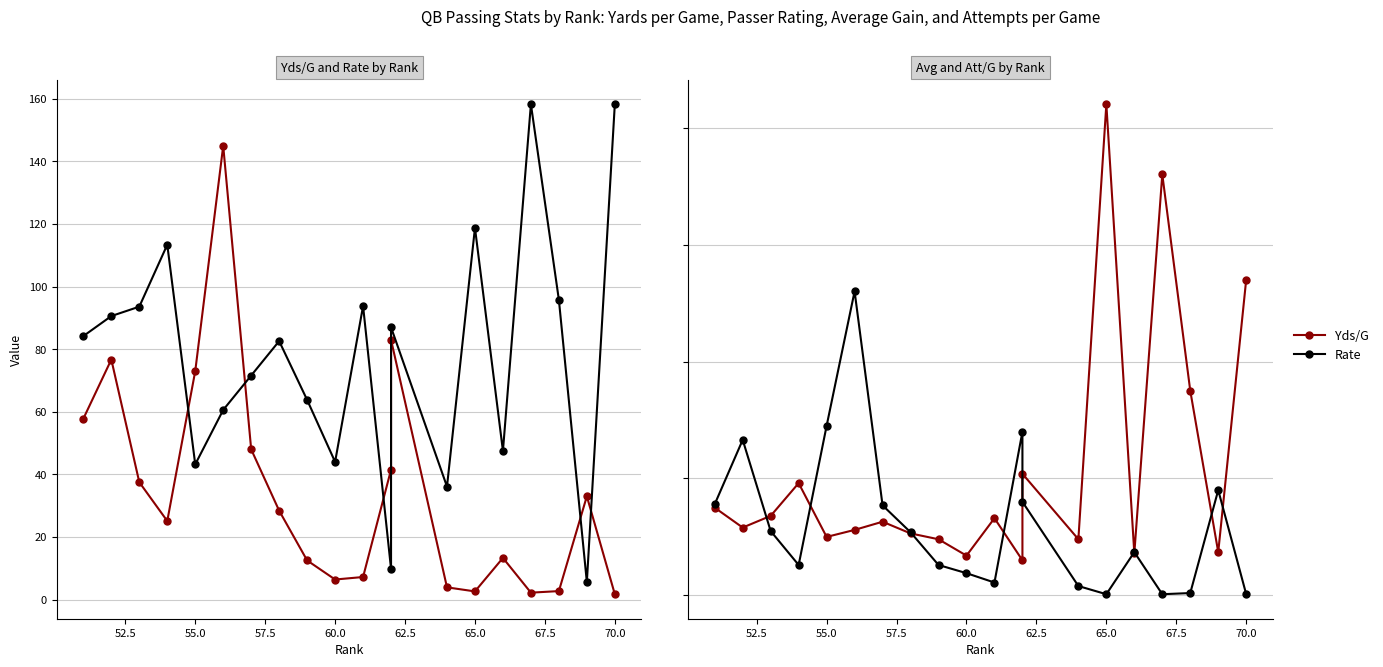

What is the sum of all Yds/G values?

701.5